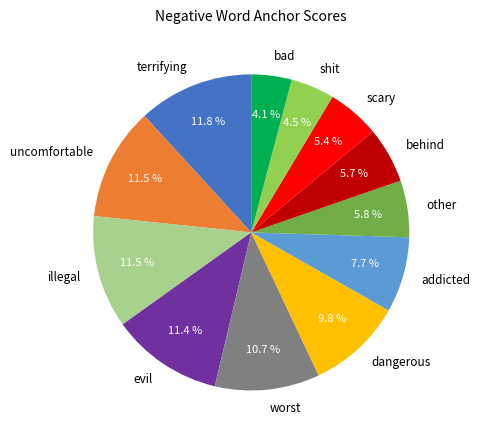

Is it true that behind is 19% of the pie?

False